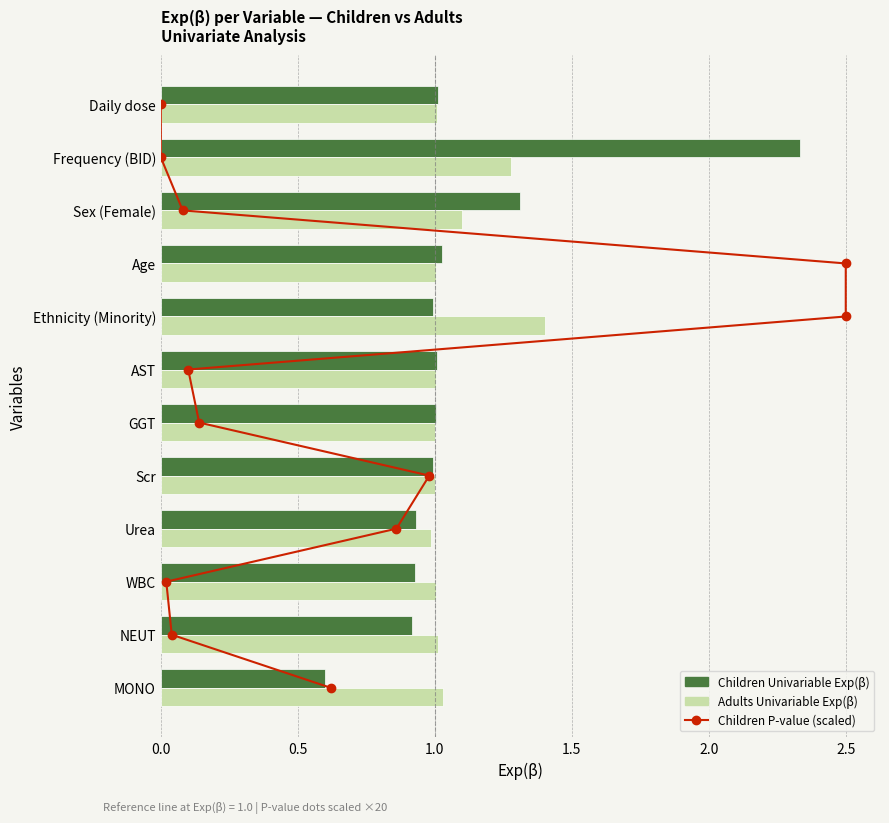

What is the value of the Children Univariable Exp bar at the 11th from the left?

0.9